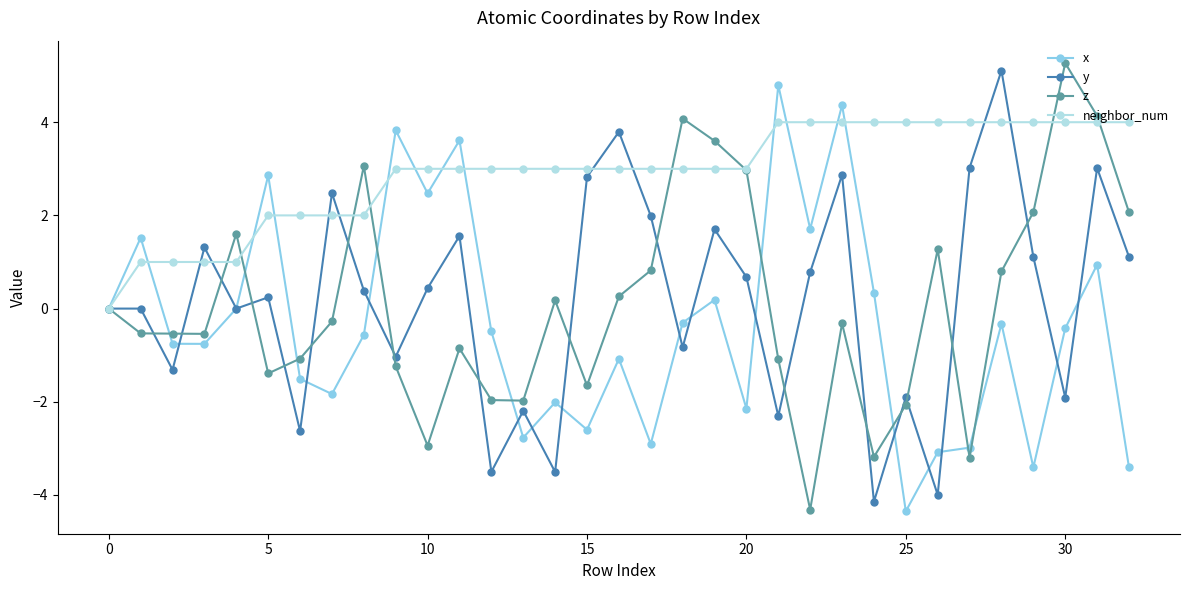

Which series has the largest total across all categories?

neighbor_num